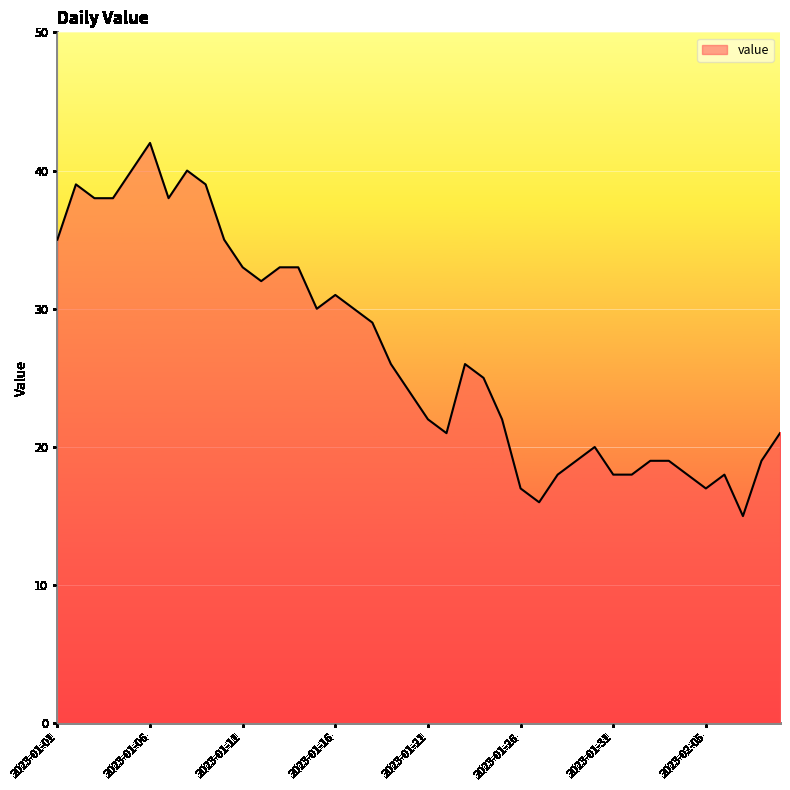

What is the greatest value displayed?

42